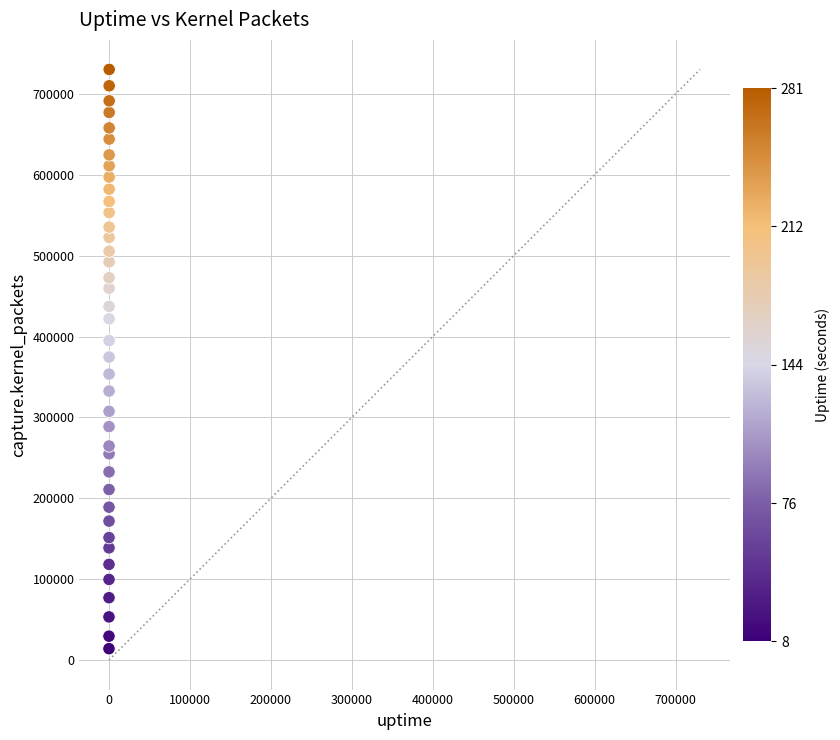

What is the range of Y values (max minus min)?

716170